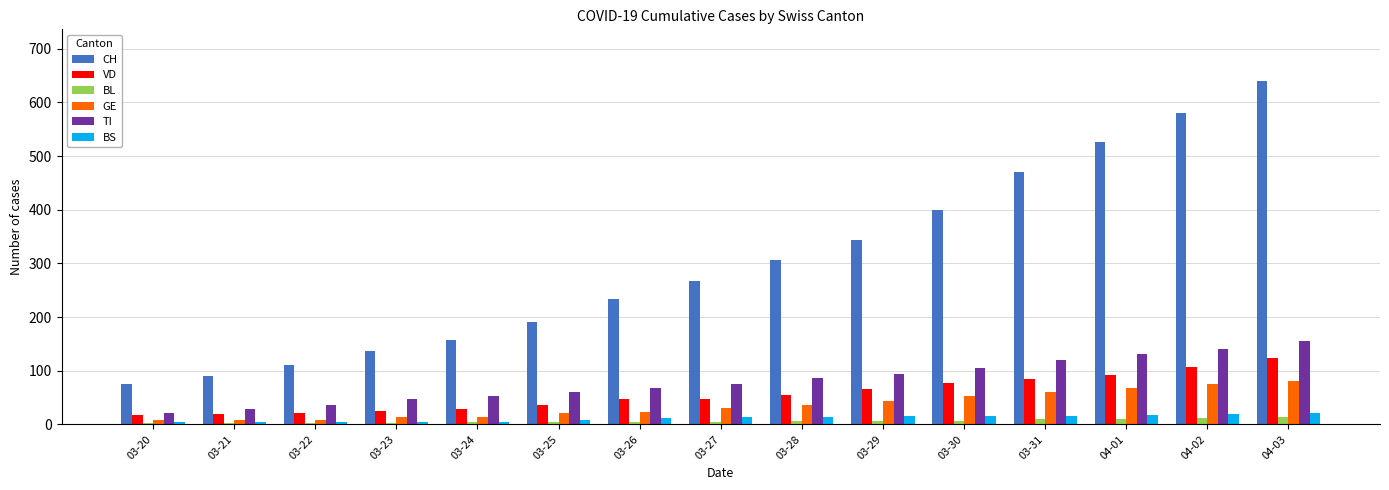

At which category is the sum across all series the highest?

04-03